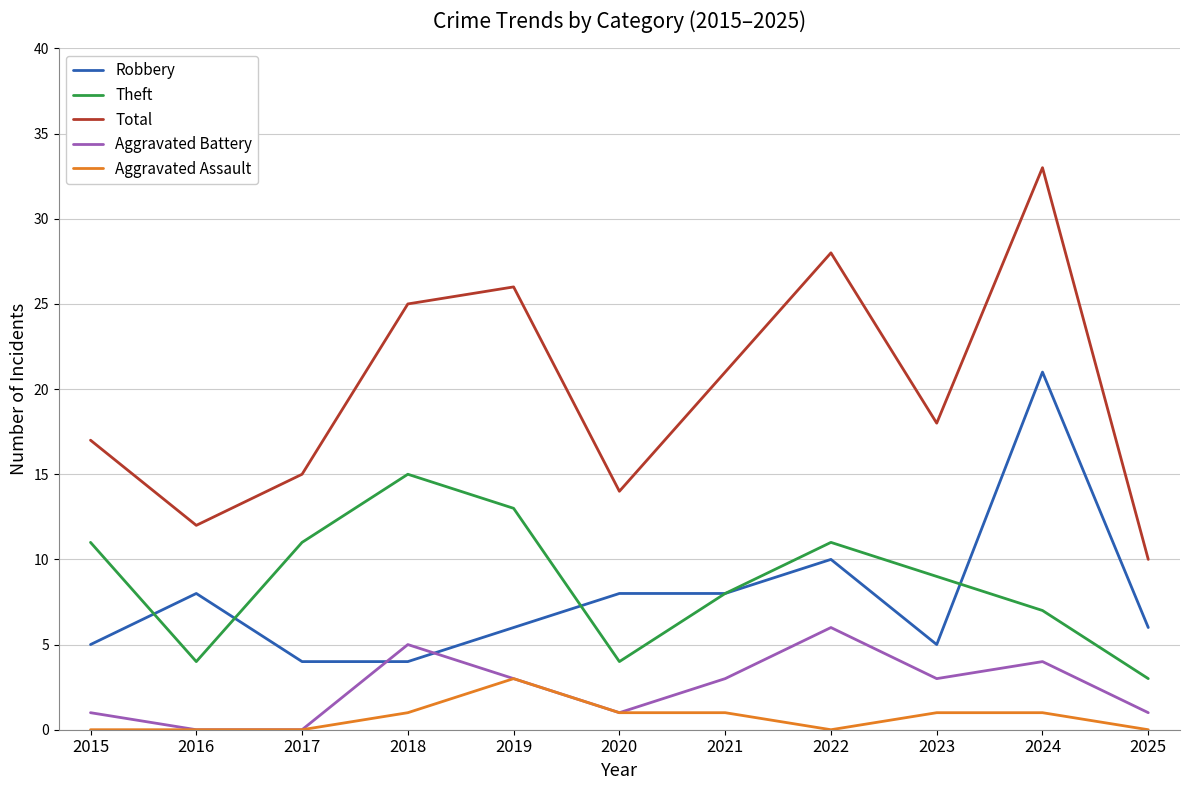

Reading left to right, extract all data points from this chart.

Robbery: 2015=5	2016=8	2017=4	2018=4	2019=6	2020=8	2021=8	2022=10	2023=5	2024=21	2025=6
Theft: 2015=11	2016=4	2017=11	2018=15	2019=13	2020=4	2021=8	2022=11	2023=9	2024=7	2025=3
Total: 2015=17	2016=12	2017=15	2018=25	2019=26	2020=14	2021=21	2022=28	2023=18	2024=33	2025=10
Aggravated Battery: 2015=1	2016=0	2017=0	2018=5	2019=3	2020=1	2021=3	2022=6	2023=3	2024=4	2025=1
Aggravated Assault: 2015=0	2016=0	2017=0	2018=1	2019=3	2020=1	2021=1	2022=0	2023=1	2024=1	2025=0